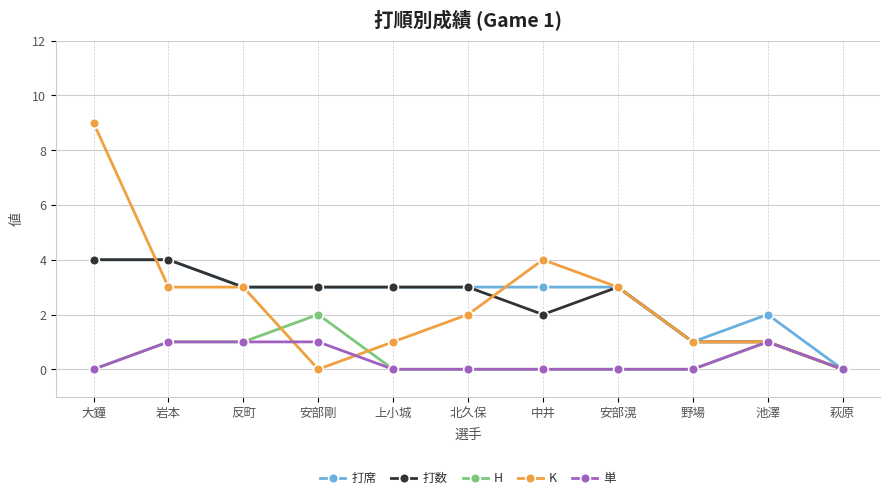

The value of 打数 at 萩原 is 0. True or false?

True